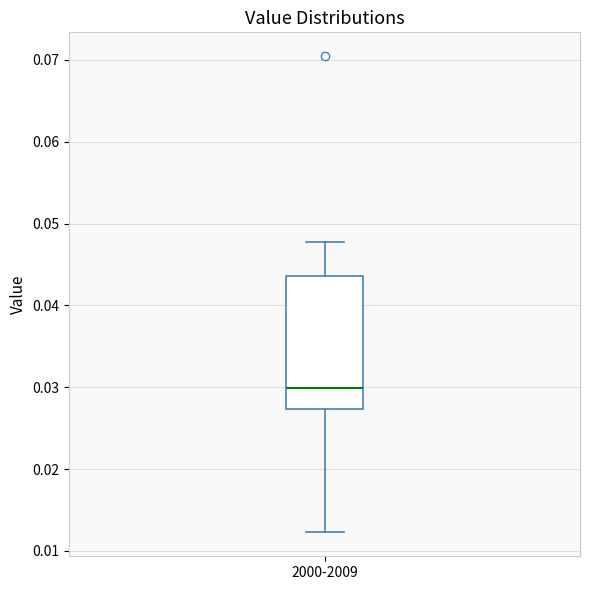

Transcribe this box plot: give where the median line is, the range the box spans, and where the two whiskers end, as read against the y-axis. The values are not printed on the chart, so give them approximately, as read against the axis.

median 0.030, box 0.027 to 0.044, whiskers 0.012 to 0.048